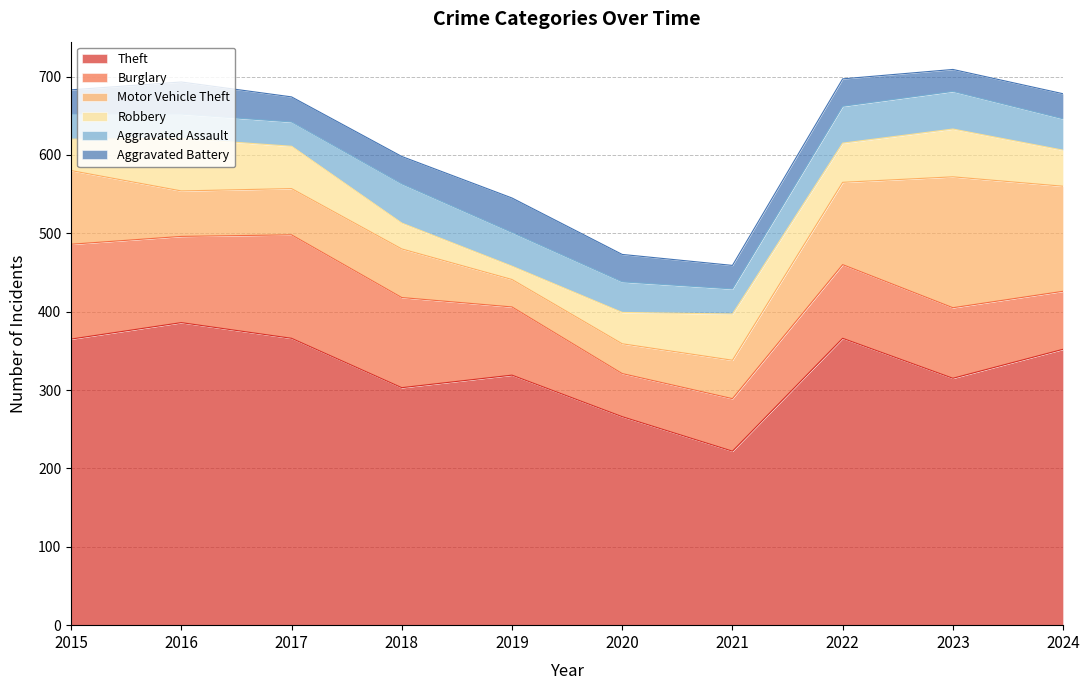

At which label does Theft reach its minimum?

2021